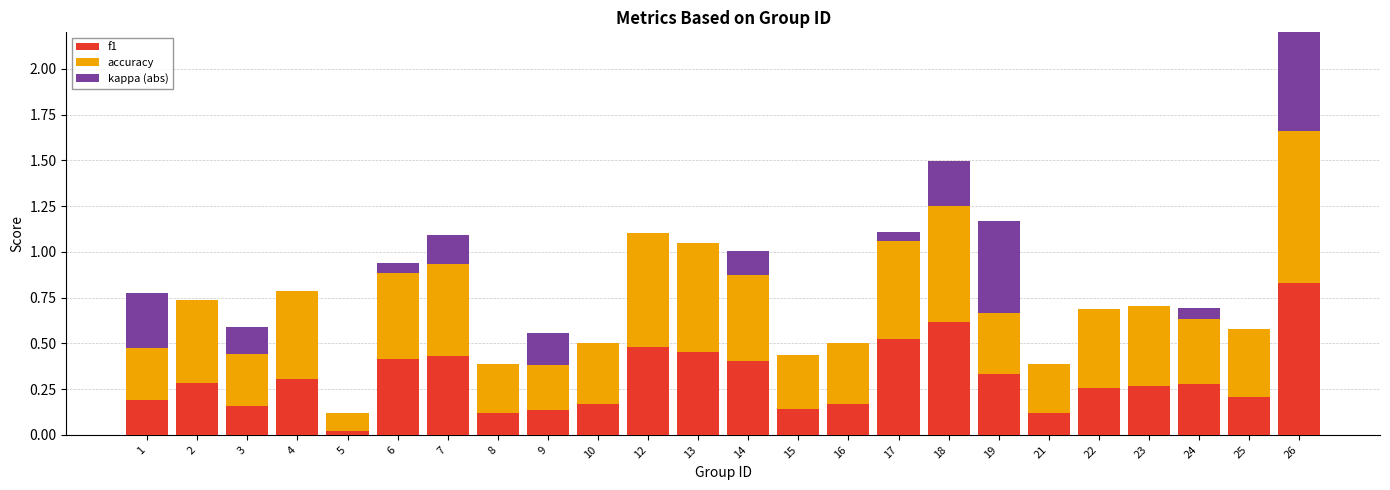

Which has a higher value, 15 or 24?

24